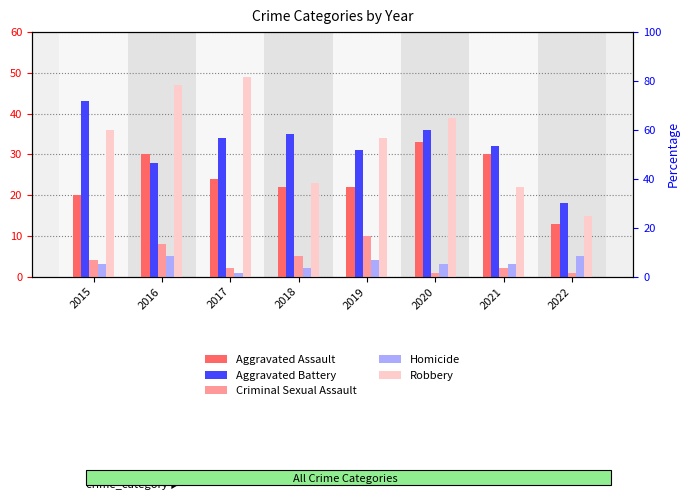

The value of Robbery at 2021 is 22. True or false?

True